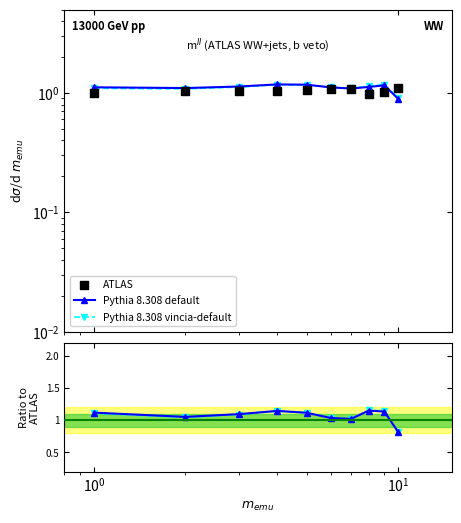

What are all the series names shown in the legend?

Pythia 8.308 default, Pythia 8.308 vincia-default, ATLAS